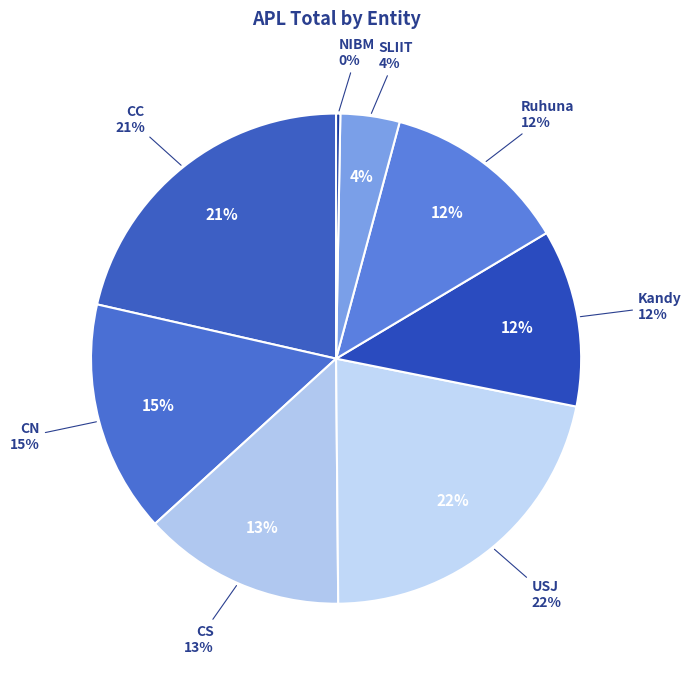

To the nearest percent, what is the combined percentage of Ruhuna and SLIIT?

16%